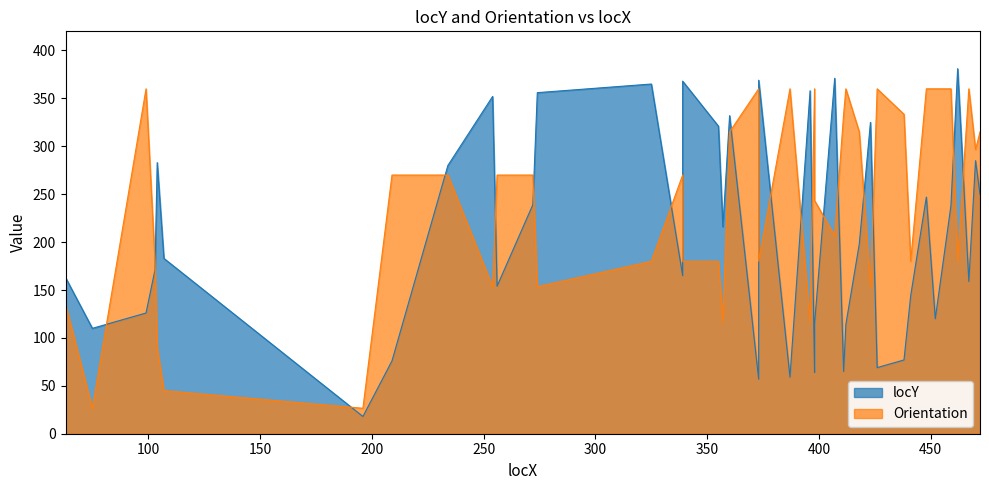

What is the sum of the Orientation values at 256 and 407?

476.6